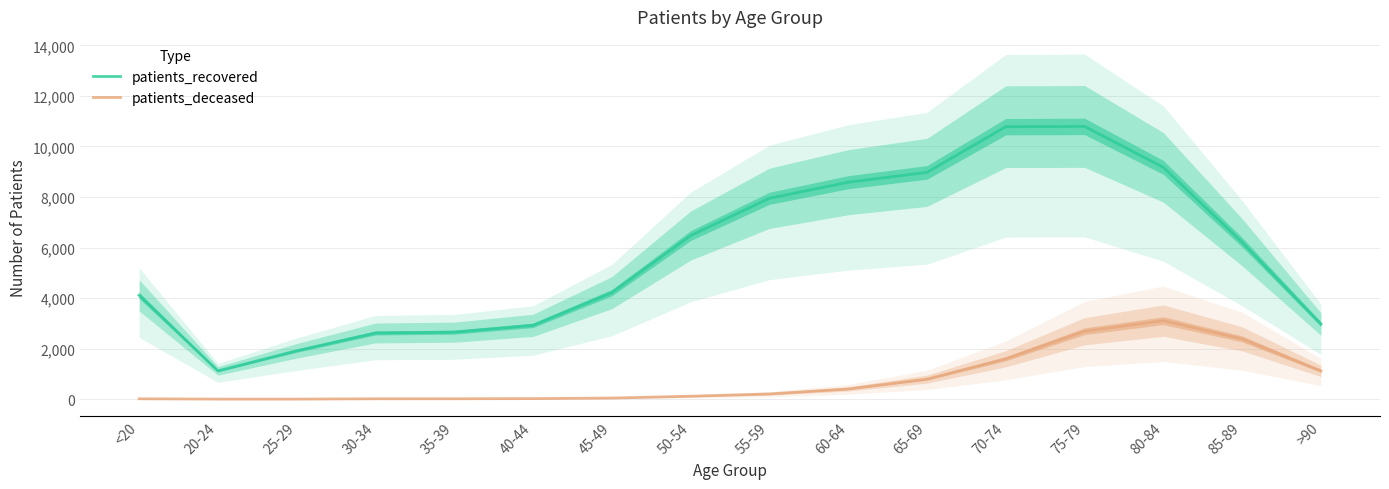

True or false: patients_recovered has more than 2 points higher than both neighbors.

False